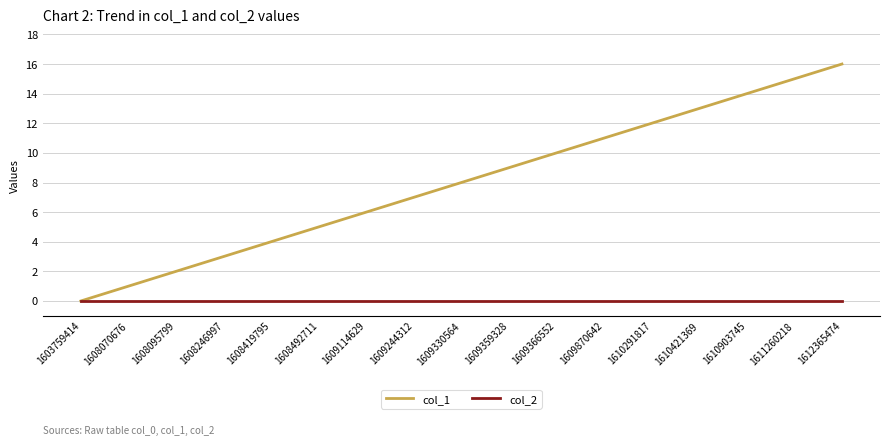

Which series has the largest total across all categories?

col_1